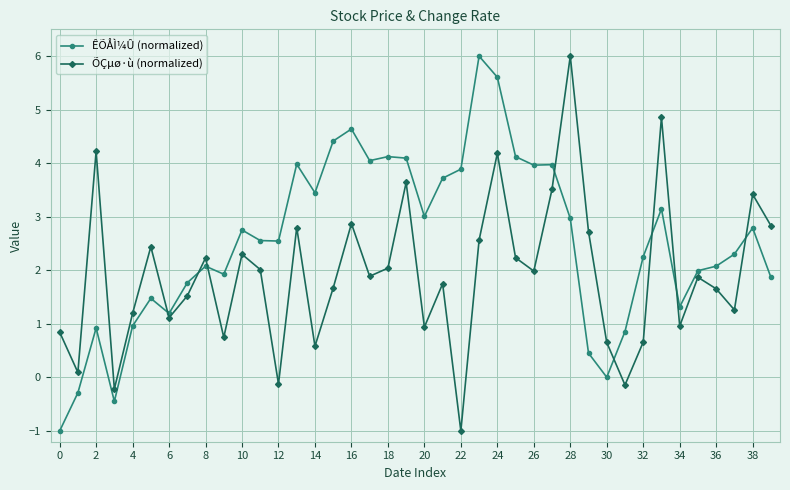

What is the lowest value of the ÊÕÅÌ¼Û (normalized) series?

-1.0